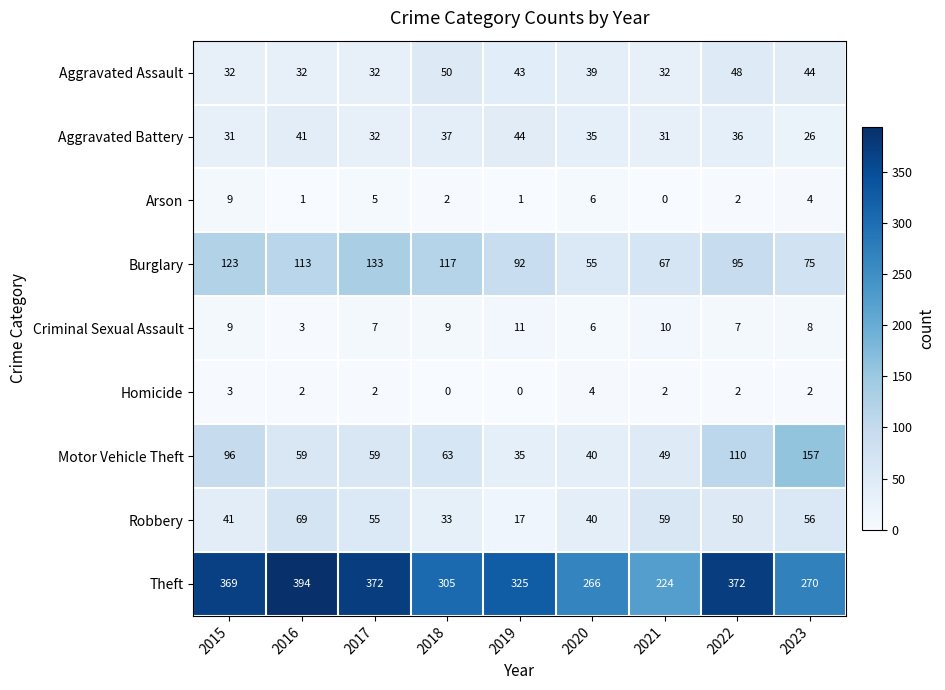

Which series has the largest range (max minus min)?

Theft